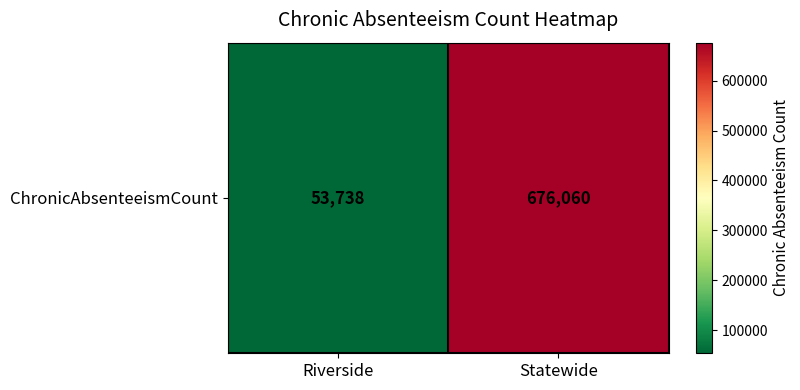

At which label is the value closest to 364899?

Riverside